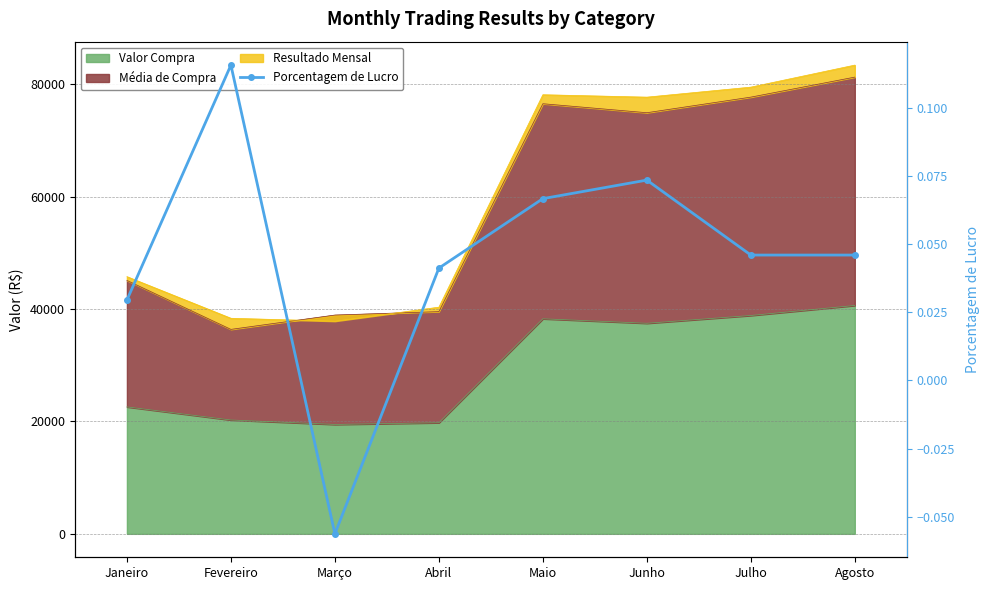

List the labels in order of value, largest first.

Fevereiro, Junho, Maio, Julho, Agosto, Abril, Janeiro, Março